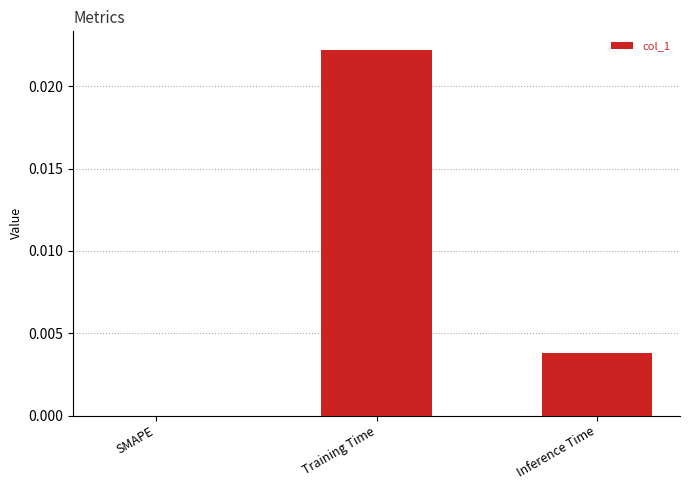

Which label corresponds to the largest value in the chart?

Training Time